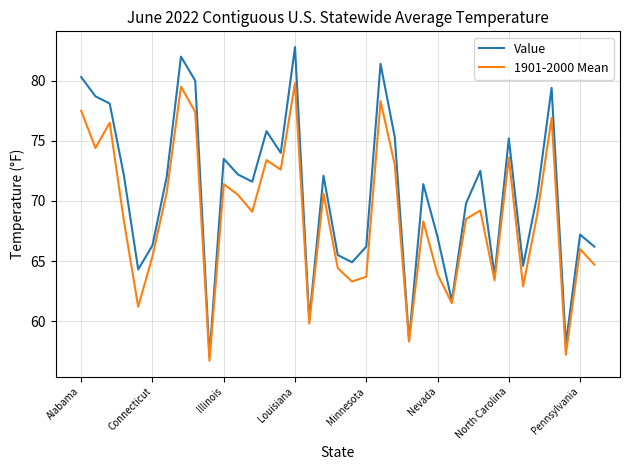

What is the highest value of the Value series?

82.8